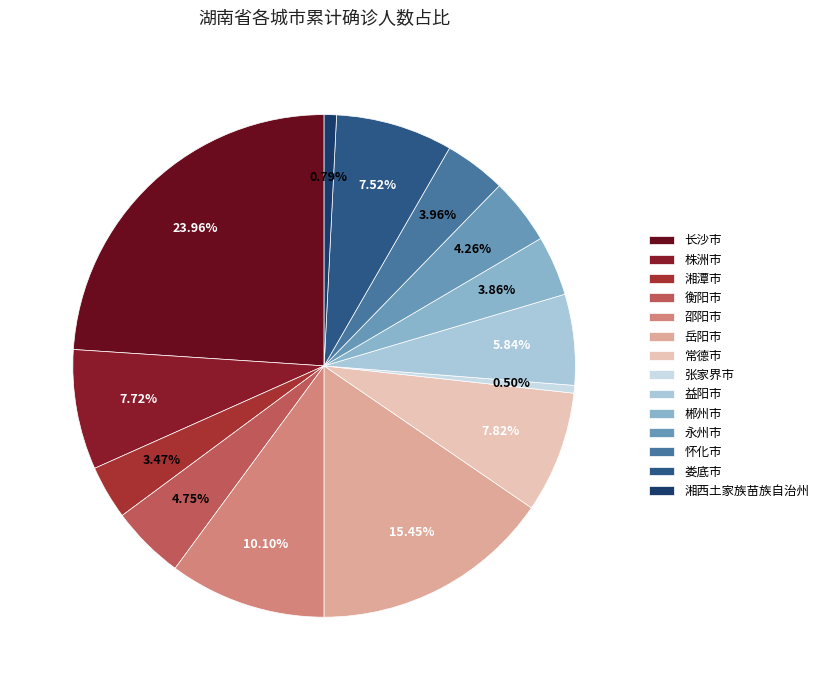

How many slices are in this pie chart?

14